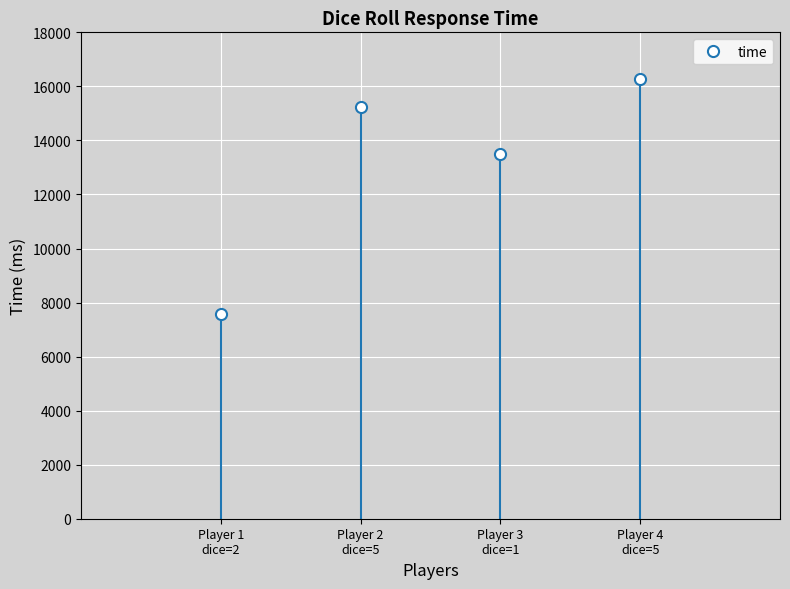

How many lines are shown in the chart?

1